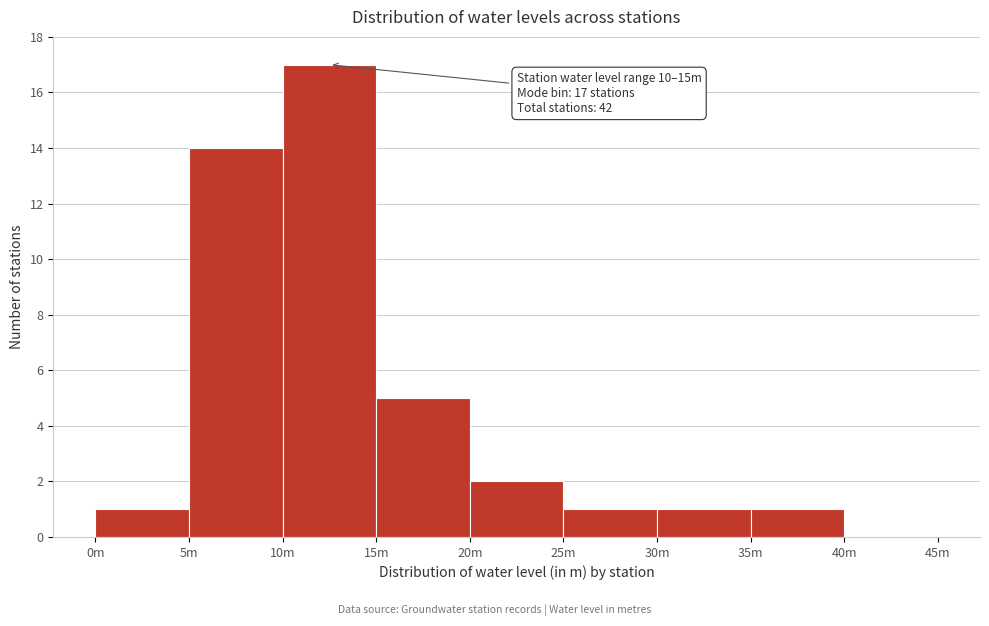

Reading right to left, what are all the values shown in this chart?

40m=0	35m=1	30m=1	25m=1	20m=2	15m=5	10m=17	5m=14	0m=1